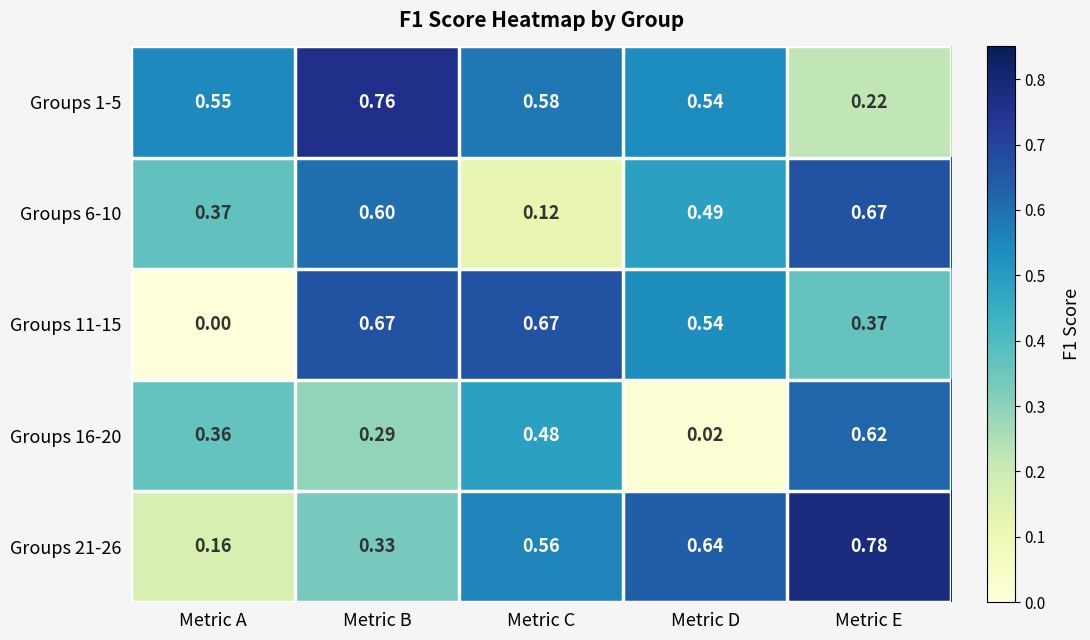

Rank the categories by Groups 1-5 value from lowest to highest.

Metric E, Metric D, Metric A, Metric C, Metric B